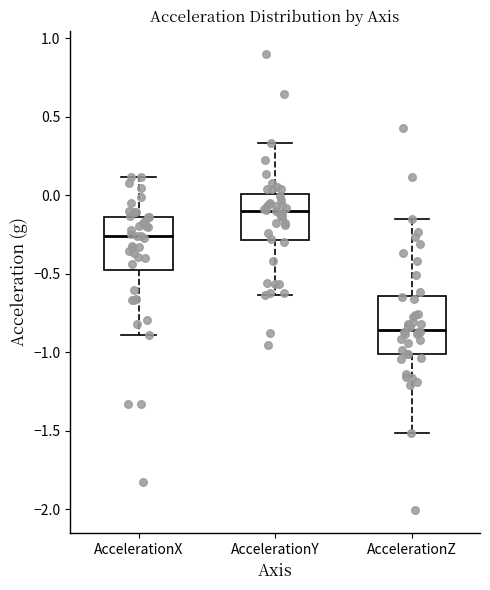

Reading left to right, transcribe this box plot: for each box, give where its median line is, the range the box spans, and where its two whiskers end, as read against the y-axis. The values are not printed on the chart, so give them approximately, as read against the axis.

AccelerationX: median -0.25, box -0.50 to -0.15, whiskers -0.90 to 0.10
AccelerationY: median -0.10, box -0.30 to 0.00, whiskers -0.65 to 0.35
AccelerationZ: median -0.85, box -1.00 to -0.65, whiskers -1.50 to -0.15